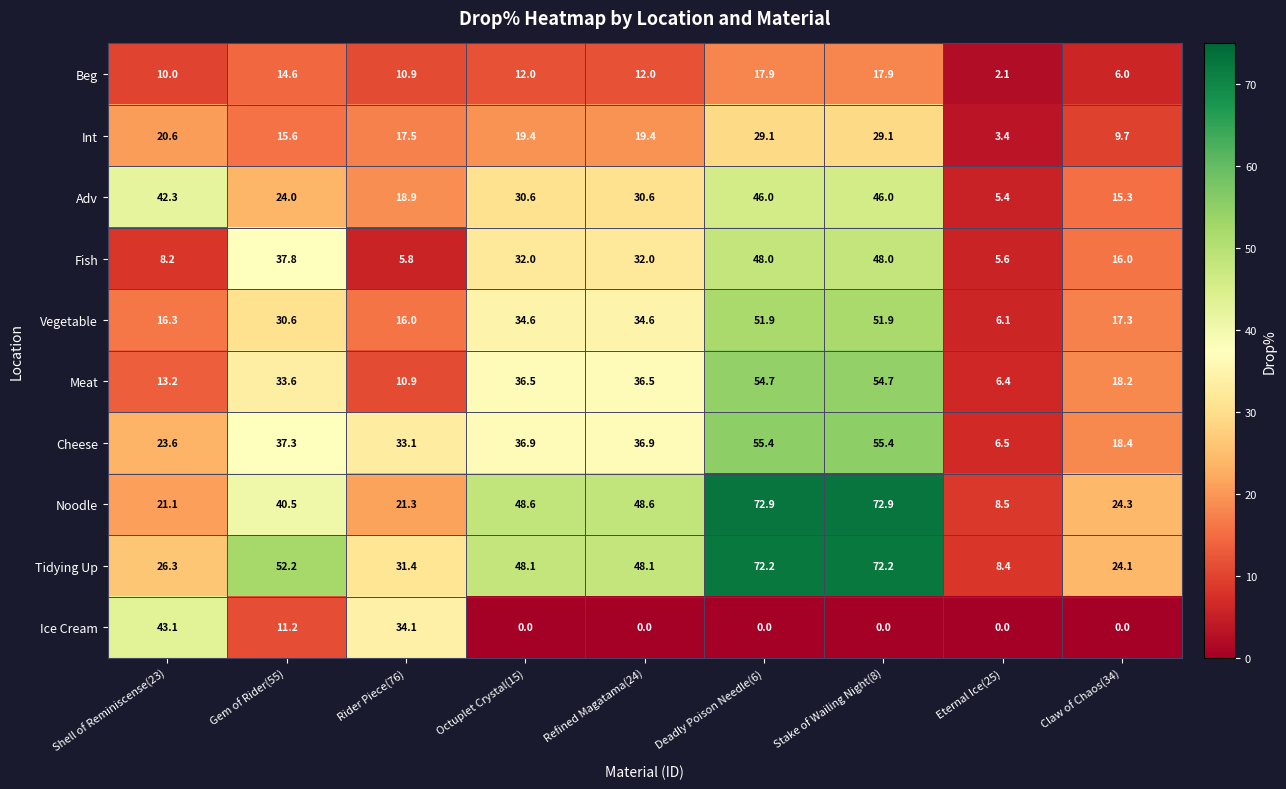

The Vegetable series shows 22.6 at Claw of Chaos(34). True or false?

False